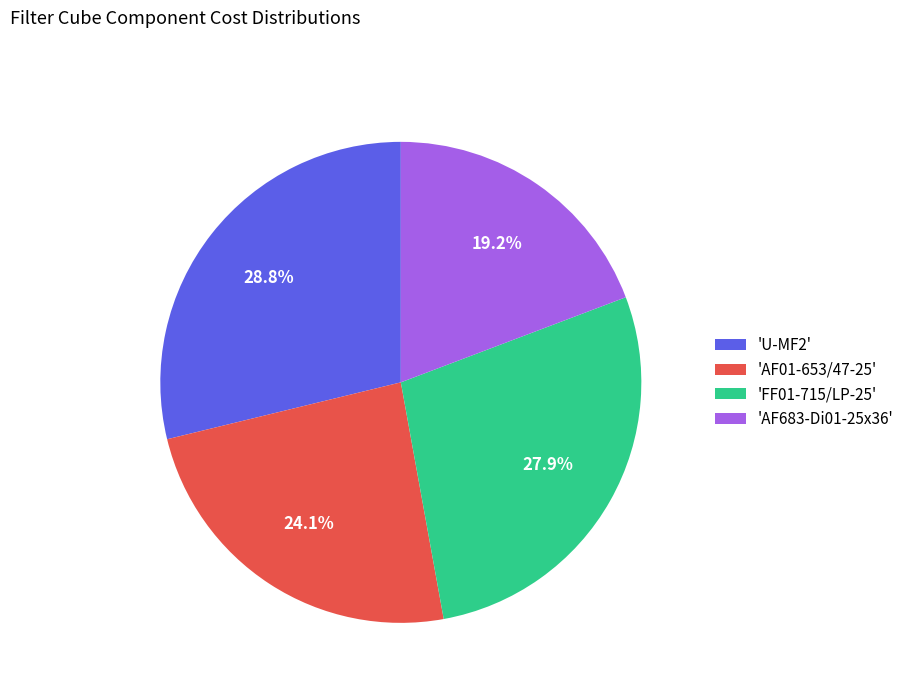

Is there a majority slice in this chart?

No